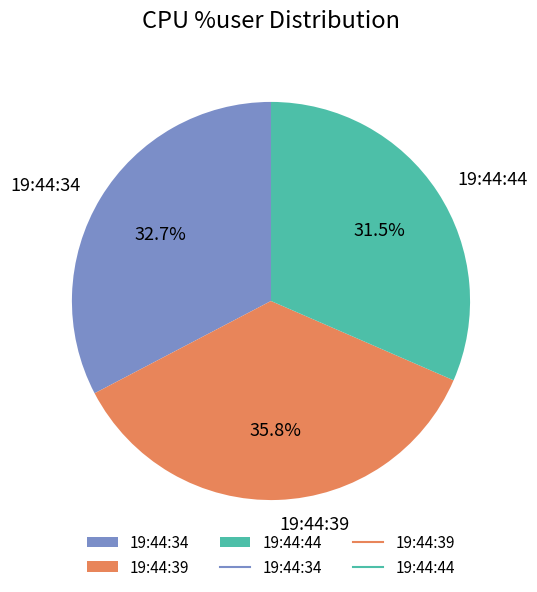

What is the ratio of the value at 19:44:44 to the value at 19:44:39?

0.9